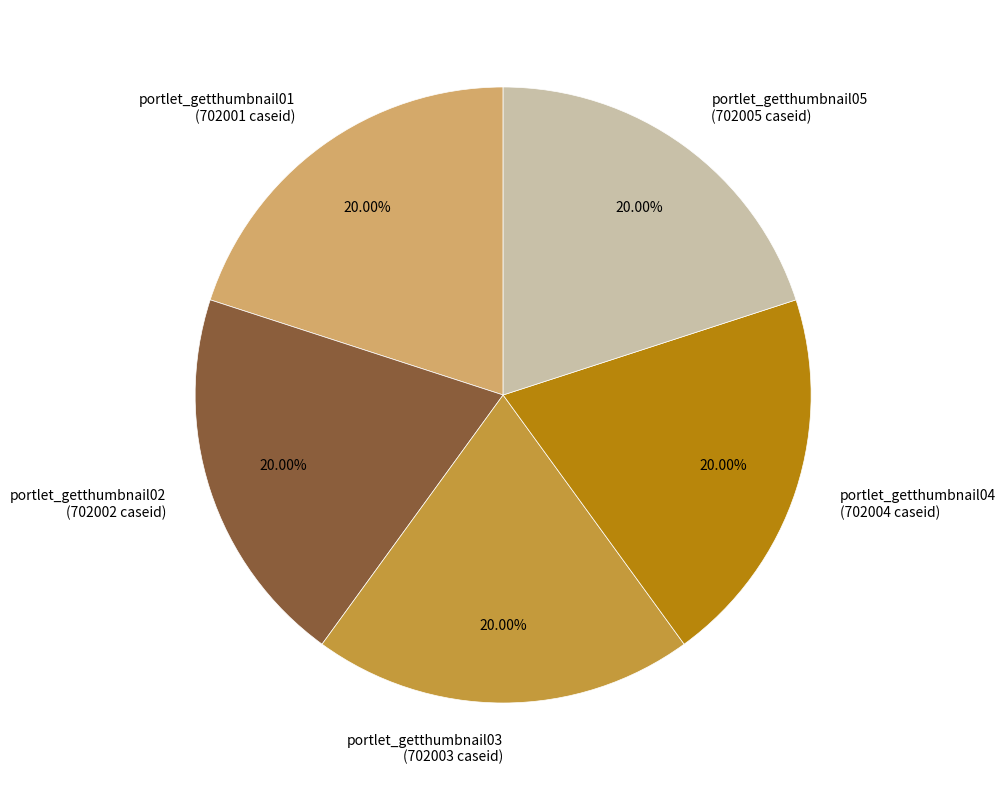

Do portlet_getthumbnail04 and portlet_getthumbnail01 together represent more than half of the pie?

No